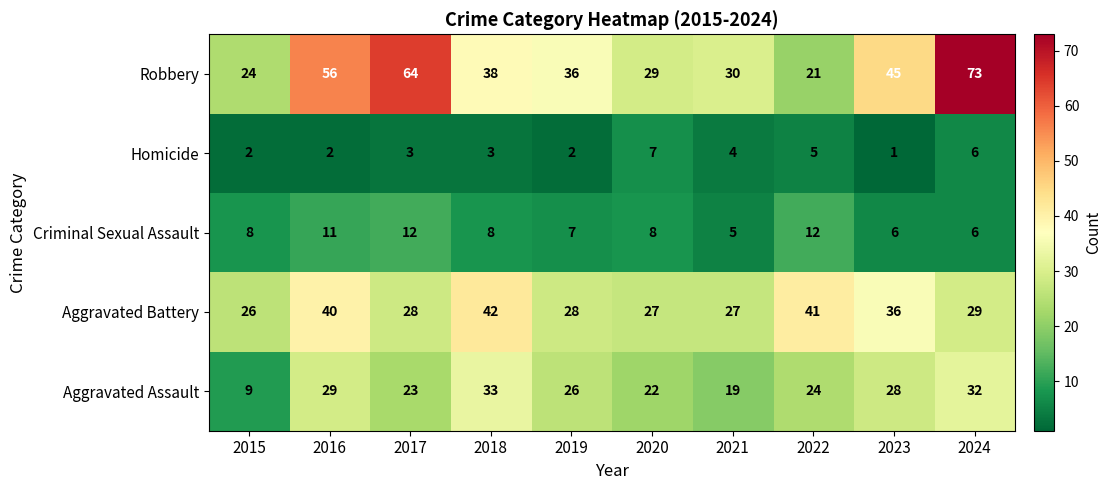

The value of Criminal Sexual Assault at 2021 is 5. True or false?

True